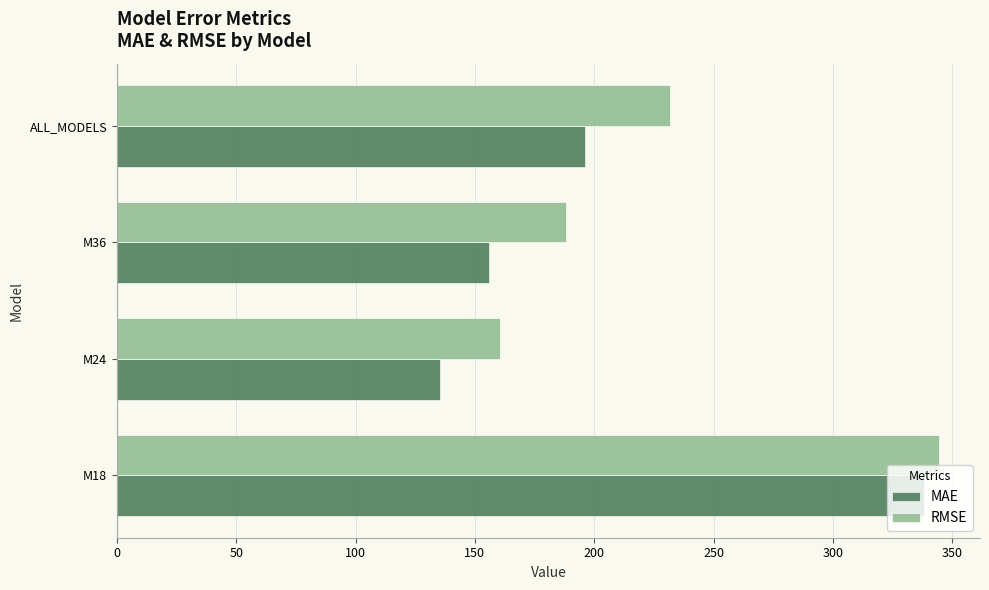

Which label corresponds to the smallest value in the chart?

M24